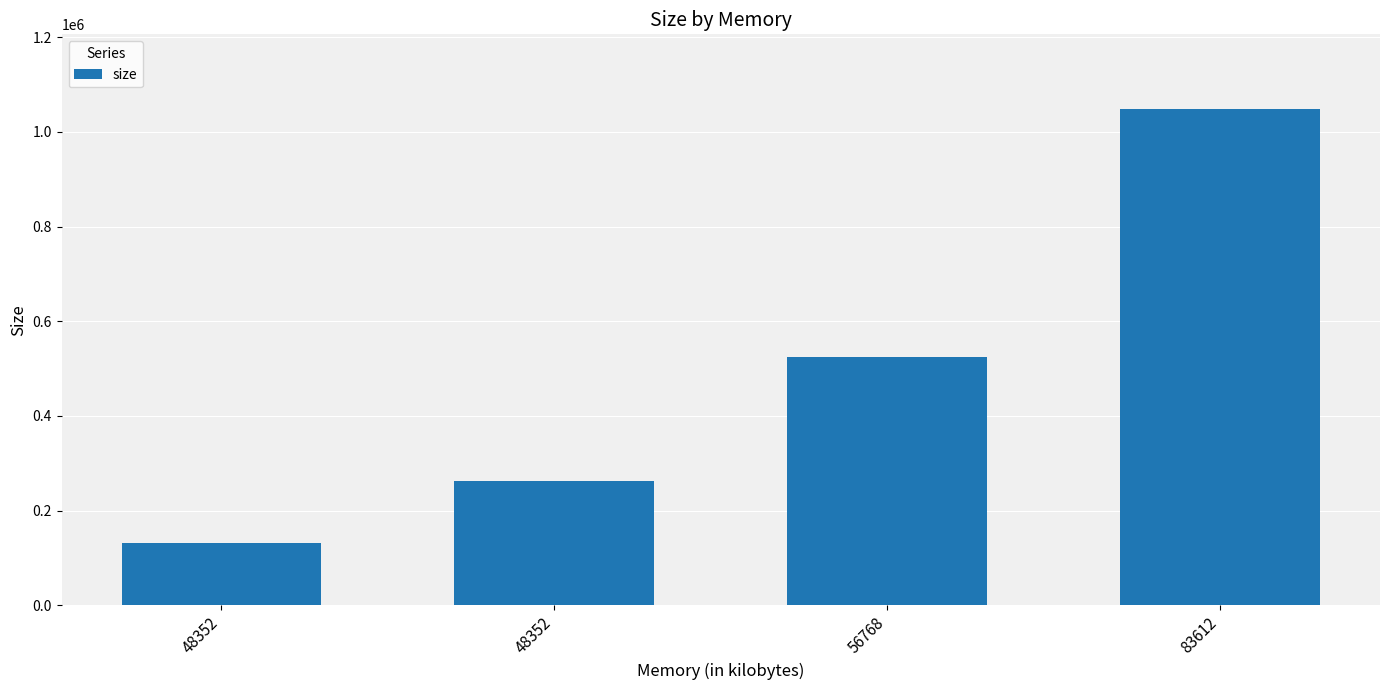

At which label does the data first exceed 524288?

83612